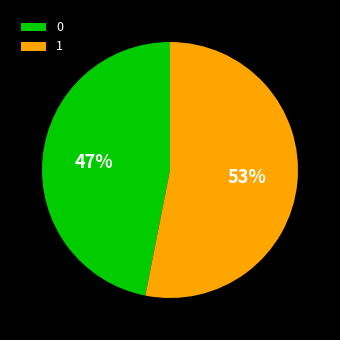

Approximately how many times larger is the value at 0 compared to 1?

0.9